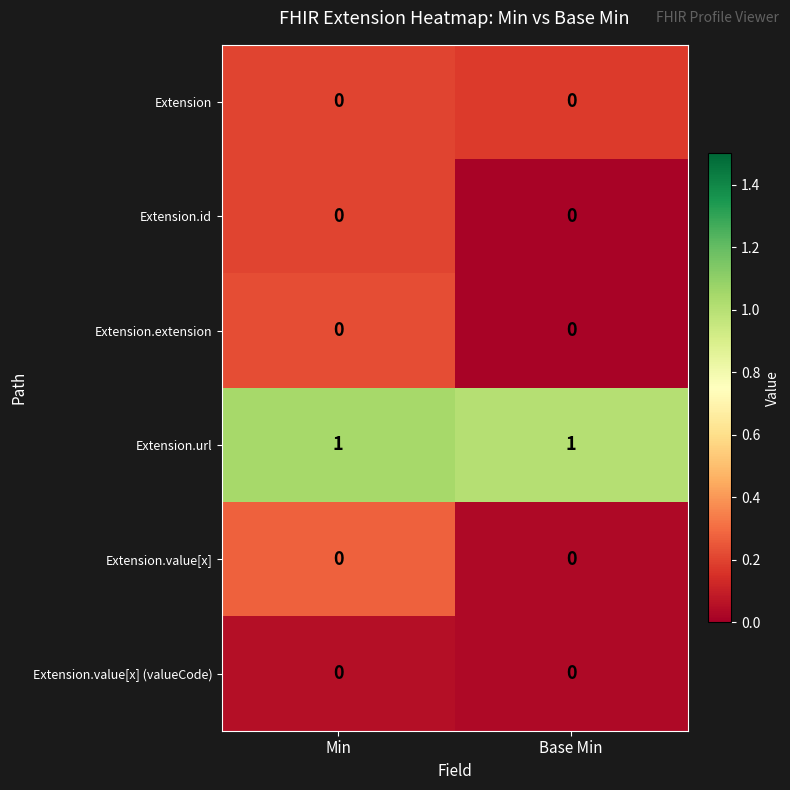

Which has a higher value, Base Min or Min?

Min